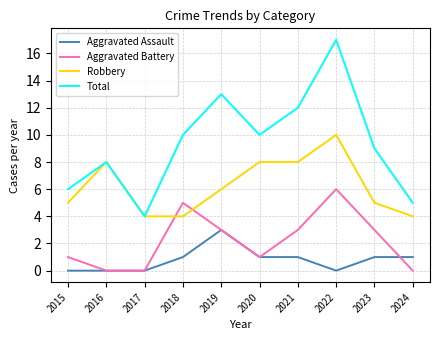

True or false: Aggravated Assault and Aggravated Battery intersect in this chart.

True